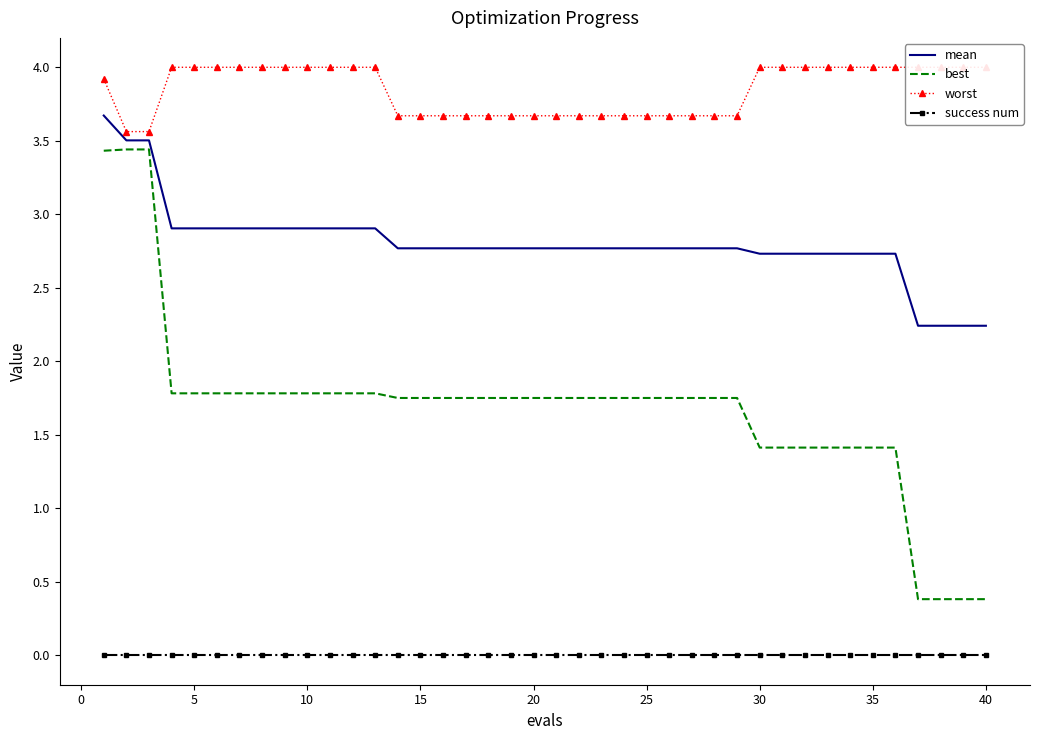

True or false: mean and success num intersect in this chart.

False